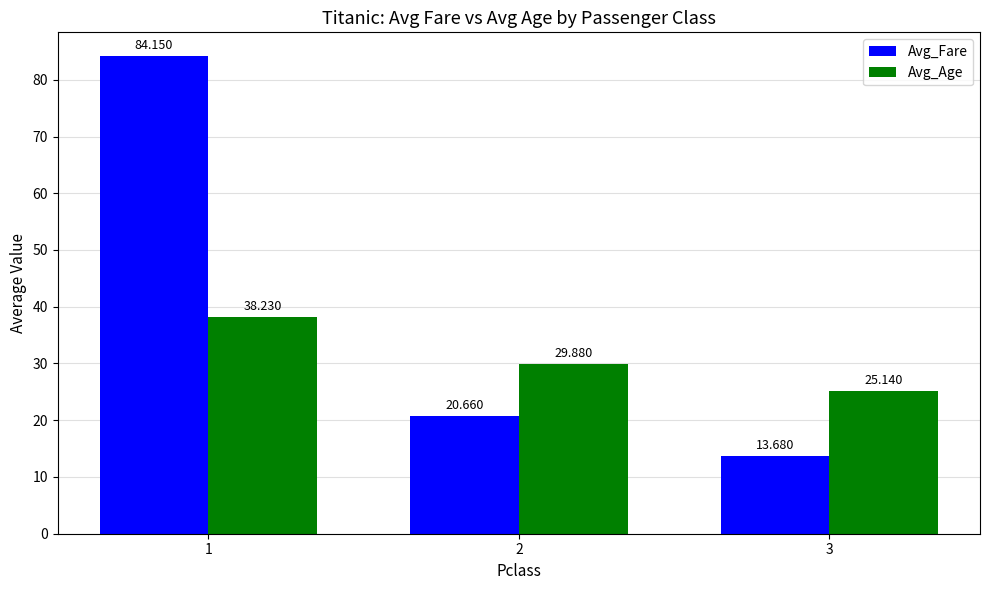

Reading right to left, transcribe all the data shown in this chart.

Avg_Fare: 13.7	20.7	84.2
Avg_Age: 25.1	29.9	38.2